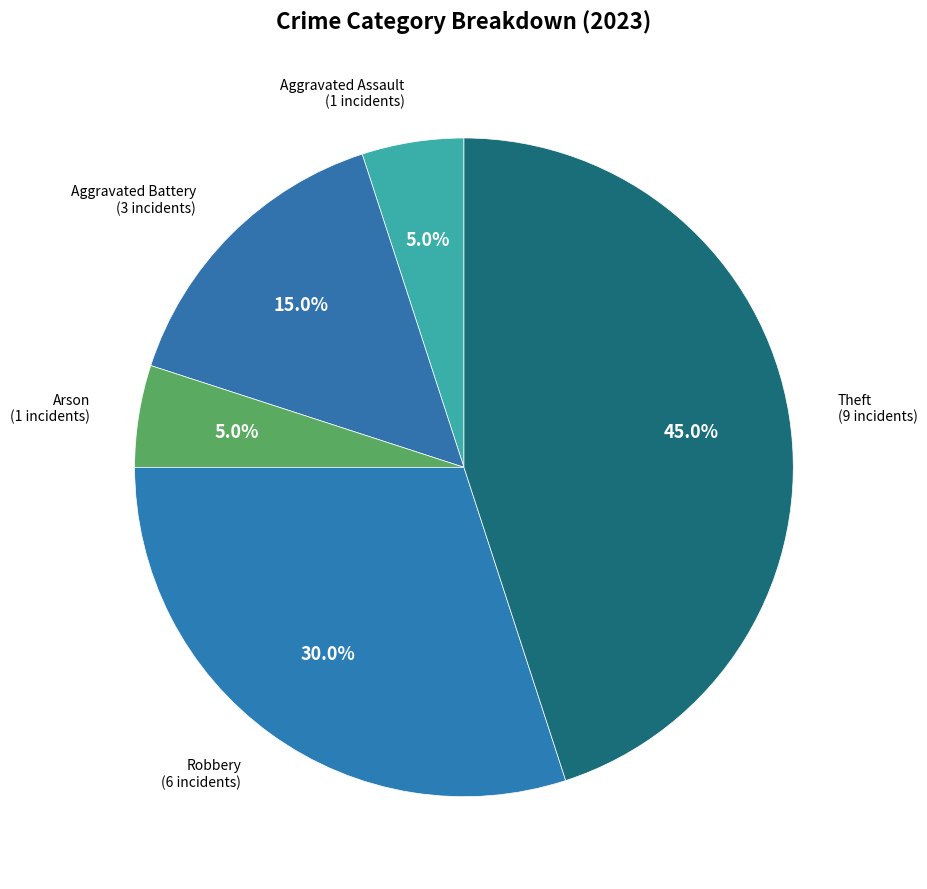

Count the number of slices in the pie.

5